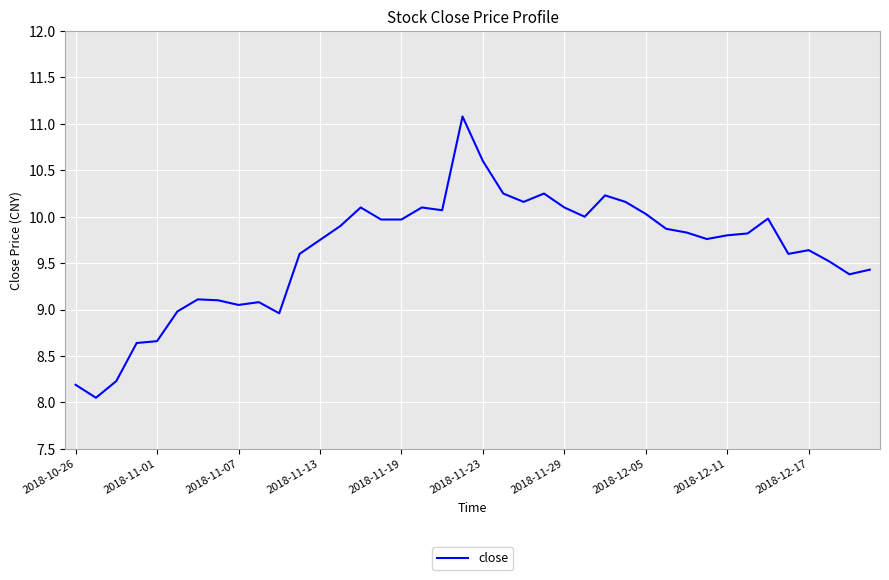

What is the greatest value displayed?

11.1